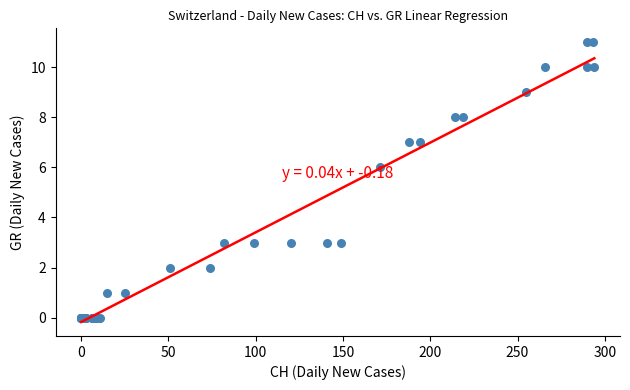

What Y value in the scatter plot is closest to 5?

6